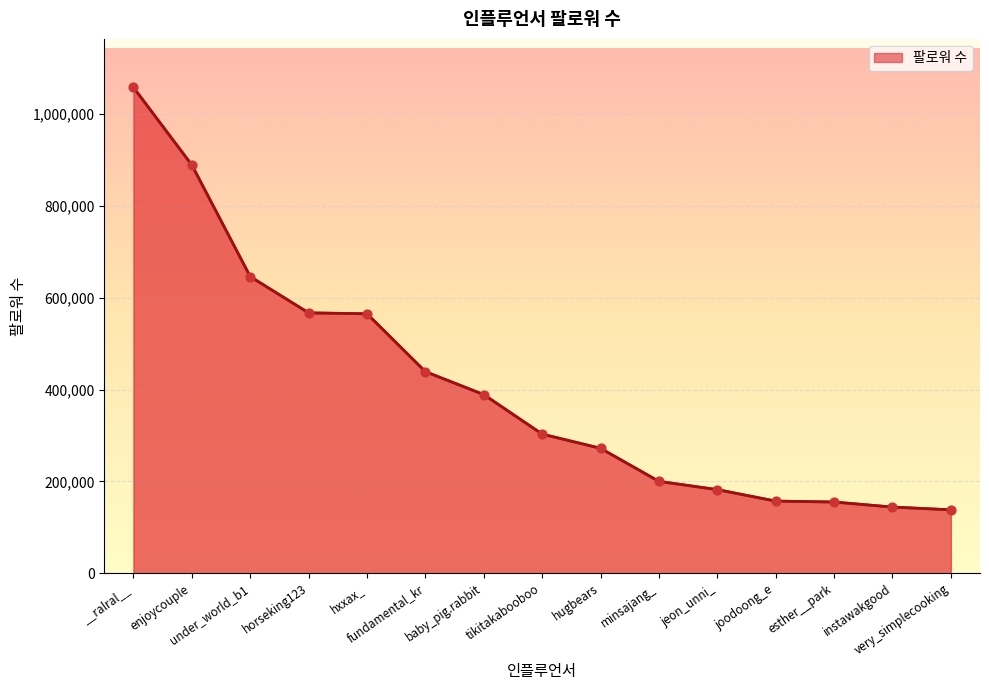

What is the ratio of the value at tikitakabooboo to the value at hugbears?

1.1